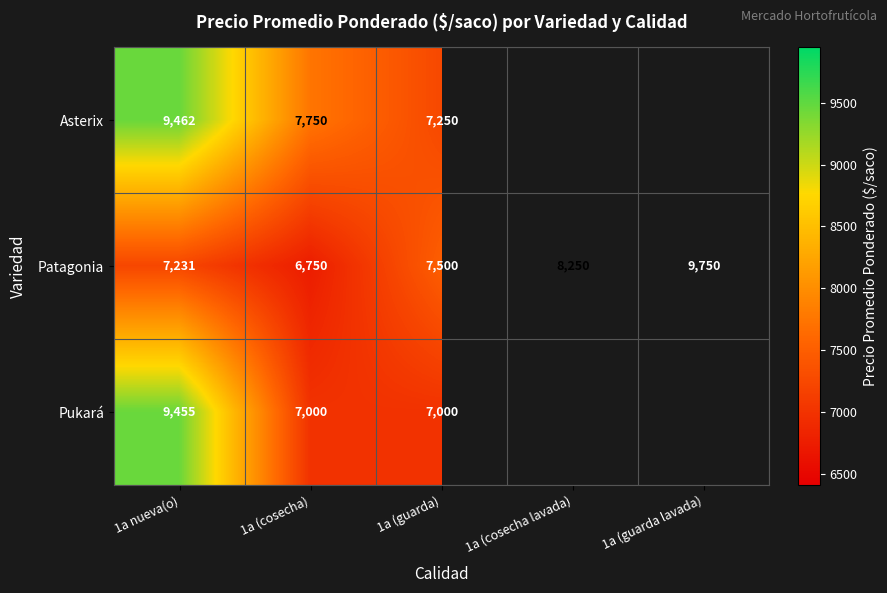

List the labels in order of Patagonia value, largest first.

1a (guarda lavada), 1a (cosecha lavada), 1a (guarda), 1a nueva(o), 1a (cosecha)